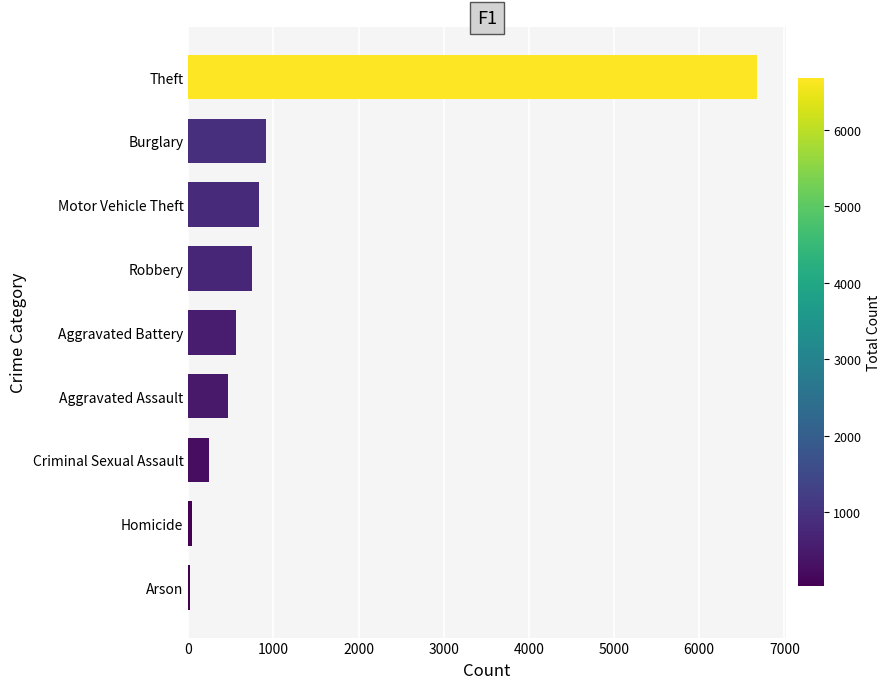

Approximately how many times larger is the value at Theft compared to Motor Vehicle Theft?

8.1